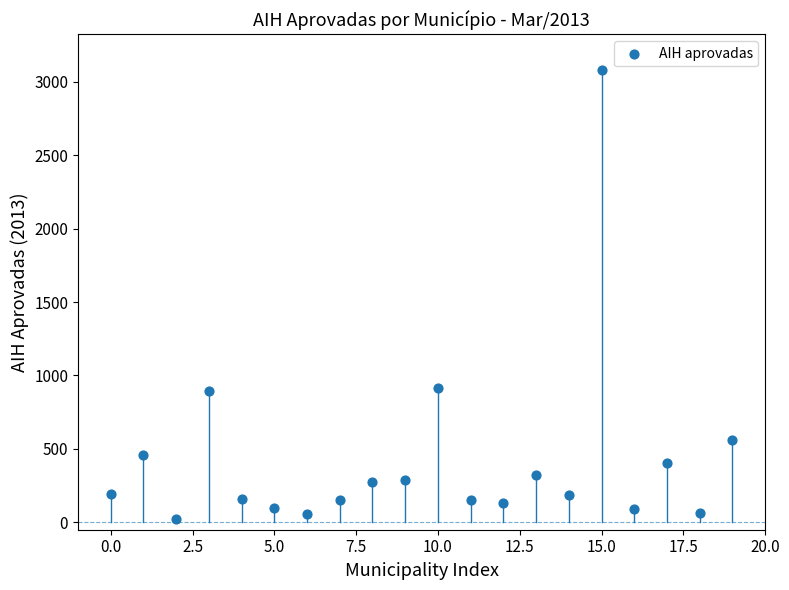

What is the range of Y values (max minus min)?

3053